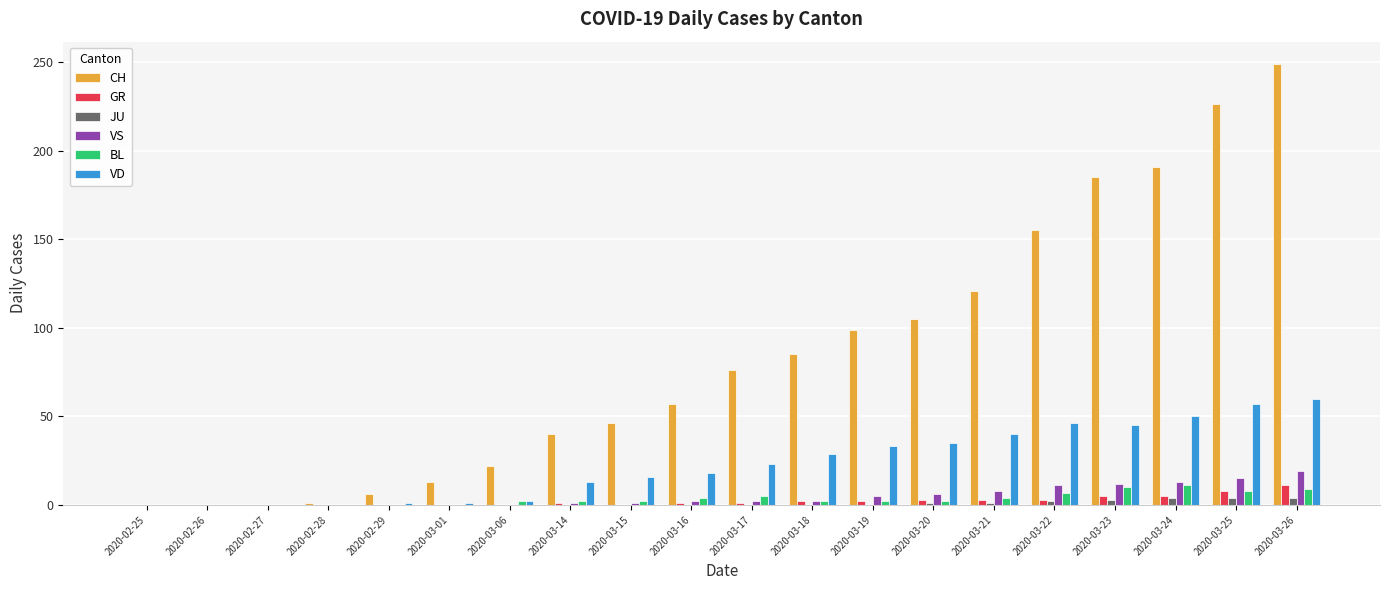

Count the number of categories in the chart.

20